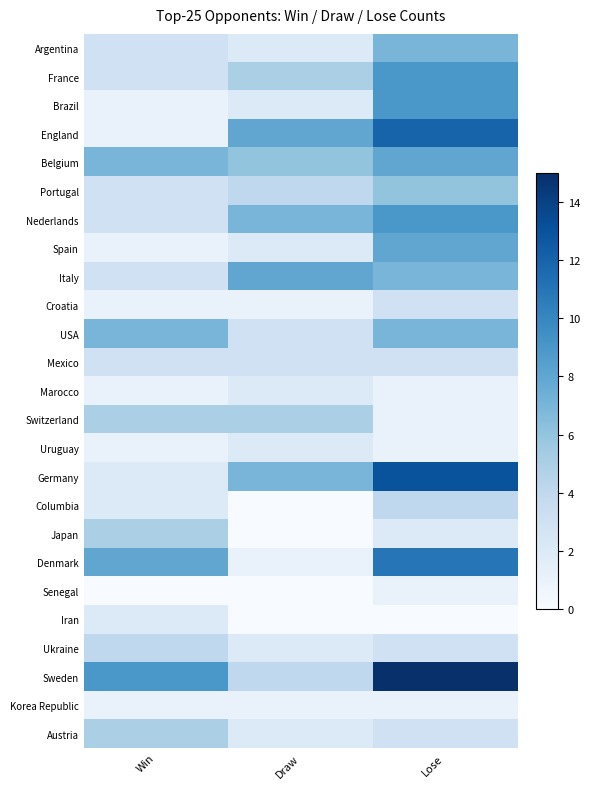

List the series in order of their peak value, highest first.

Sweden, Germany, England, Denmark, France, Brazil, Nederlands, Belgium, Spain, Italy, Argentina, USA, Portugal, Switzerland, Japan, Austria, Columbia, Ukraine, Croatia, Mexico, Marocco, Uruguay, Iran, Senegal, Korea Republic